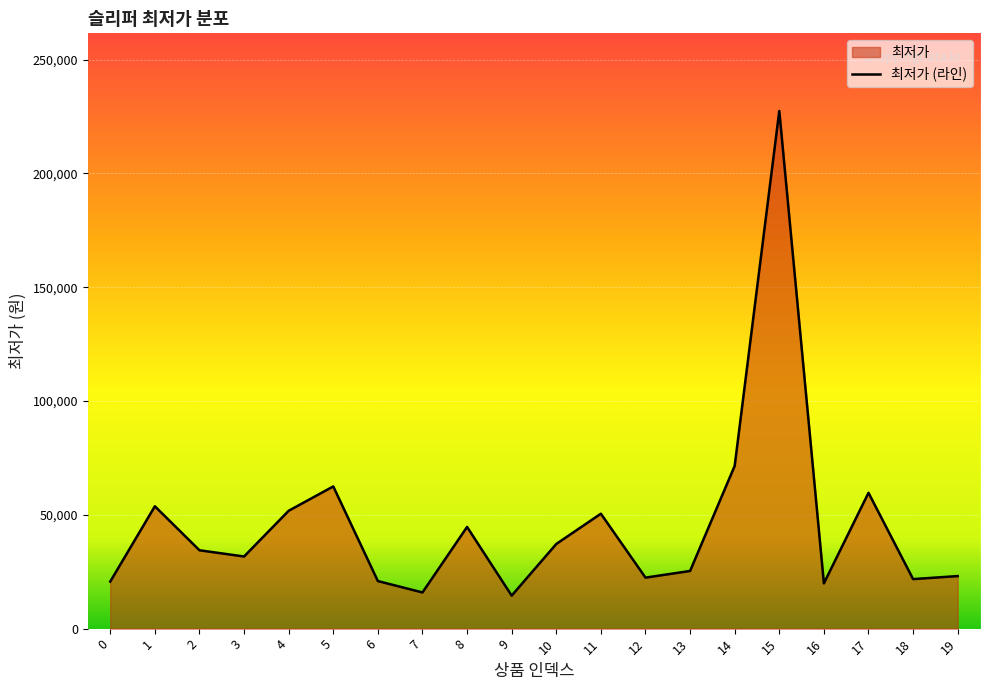

List the labels in order of value, smallest first.

9, 7, 16, 0, 6, 18, 12, 19, 13, 3, 2, 10, 8, 11, 4, 1, 17, 5, 14, 15